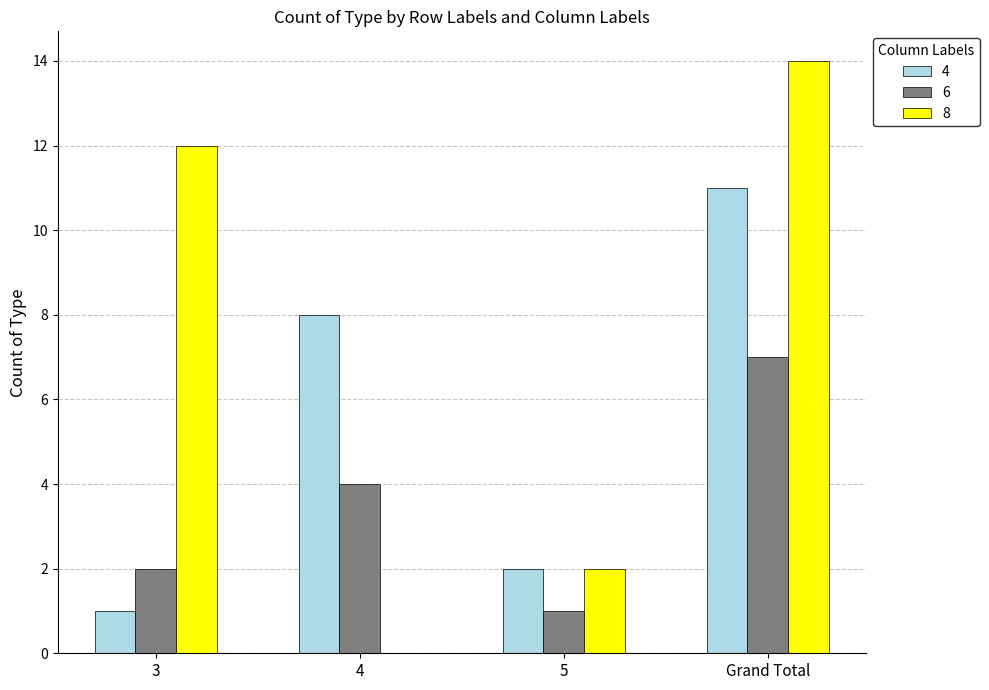

Count the 6 values in the range 2 to 7.

3